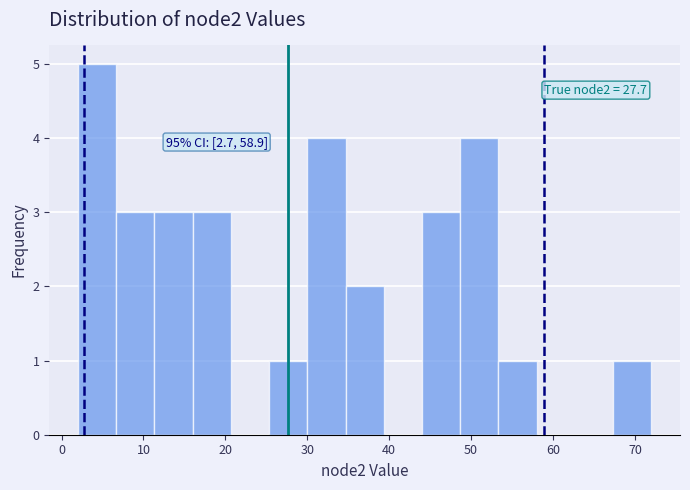

Which range on the x-axis has the tallest bar?

2 to 7